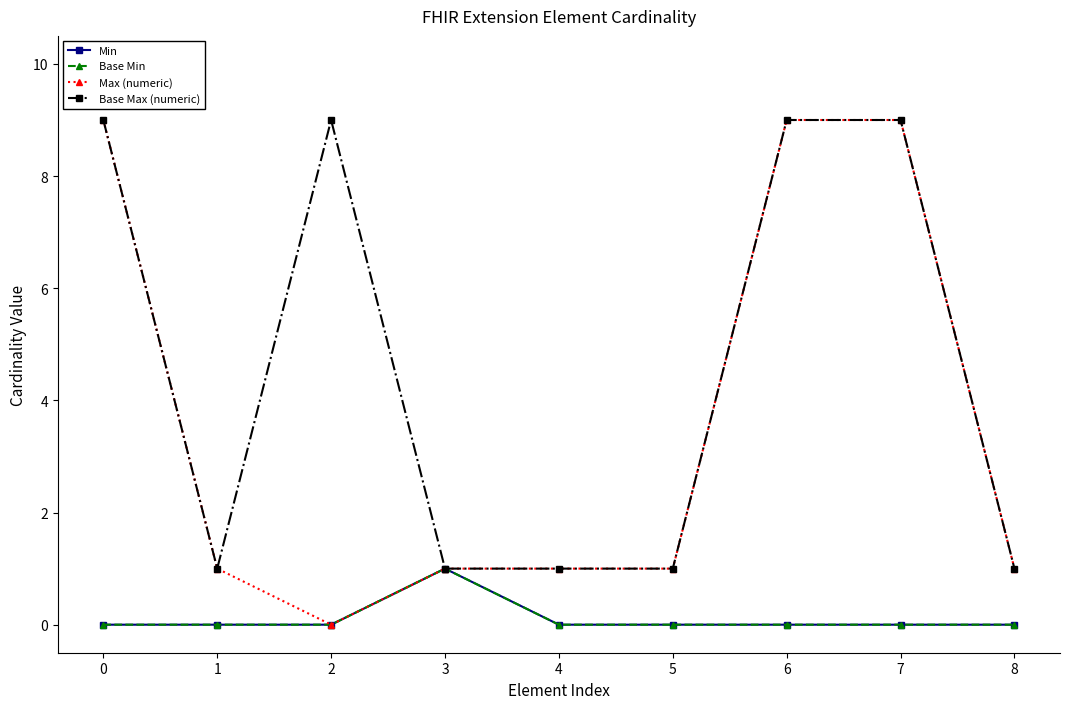

What is the difference between the maximum and second lowest values in the Max (numeric) series?

8